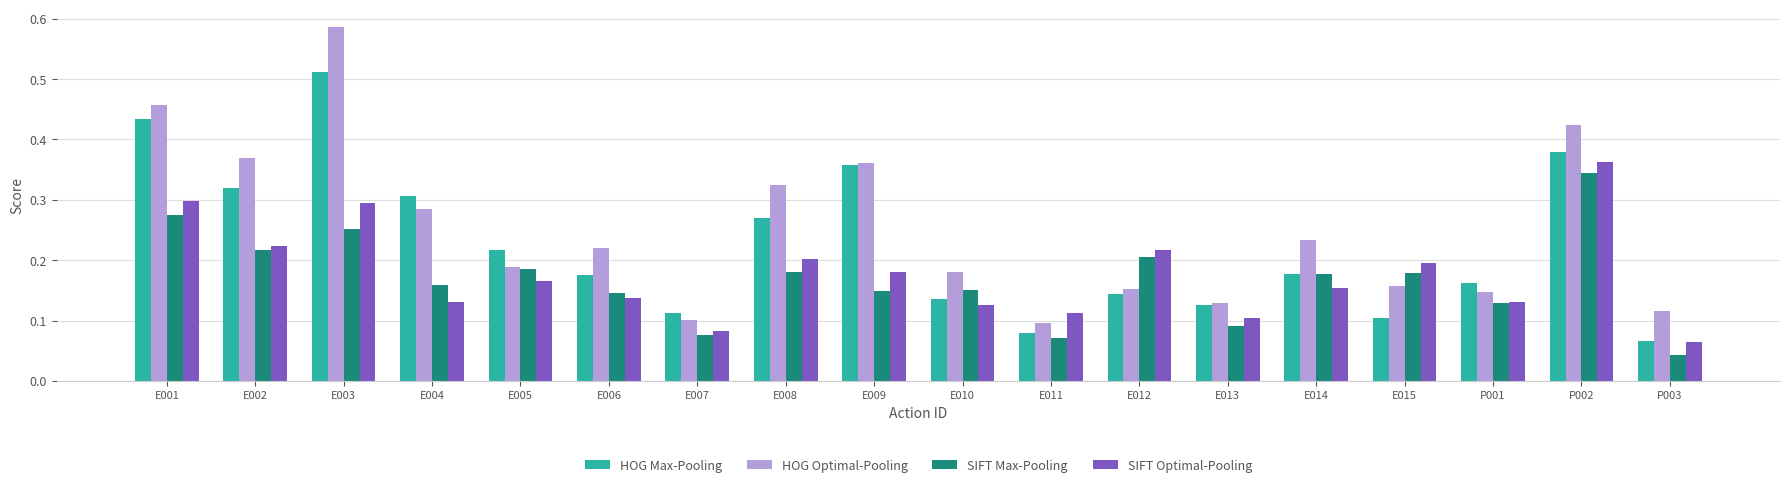

What is the total value across all series at E005?

0.8